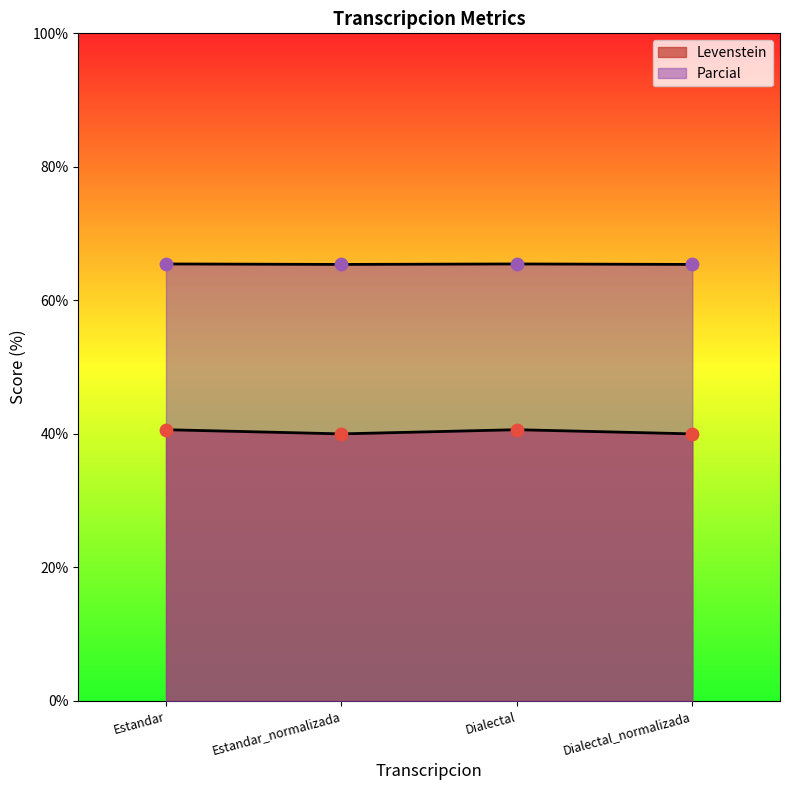

Which series has the largest Y range (max minus min)?

Levenstein